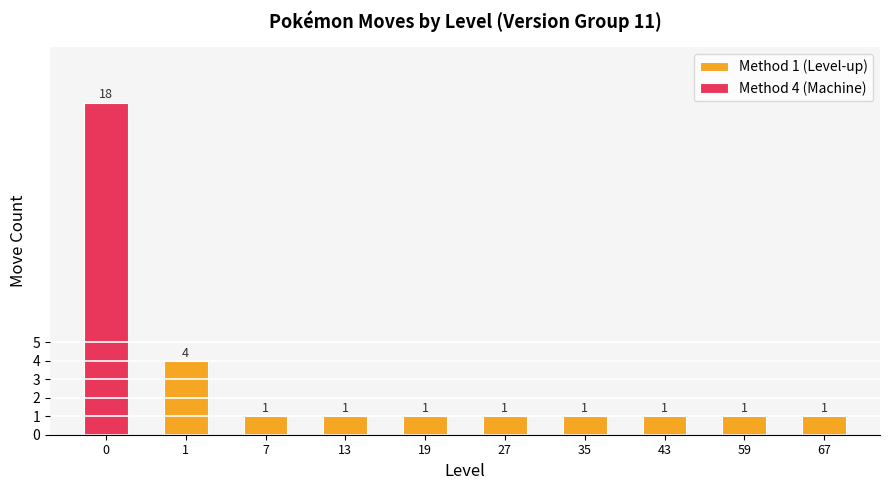

Count the Method 1 (Level-up) values in the range 1 to 2.

8